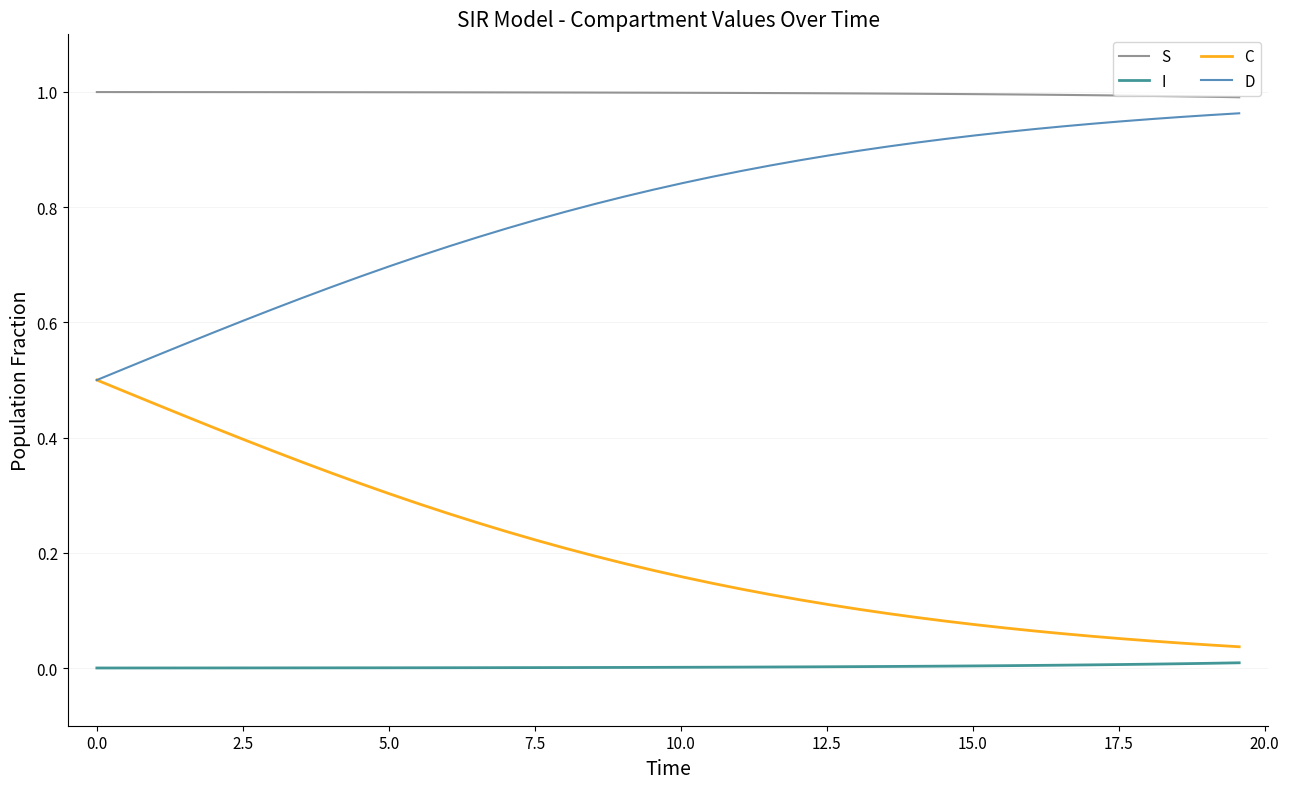

What are all the series names shown in the legend?

S, I, C, D